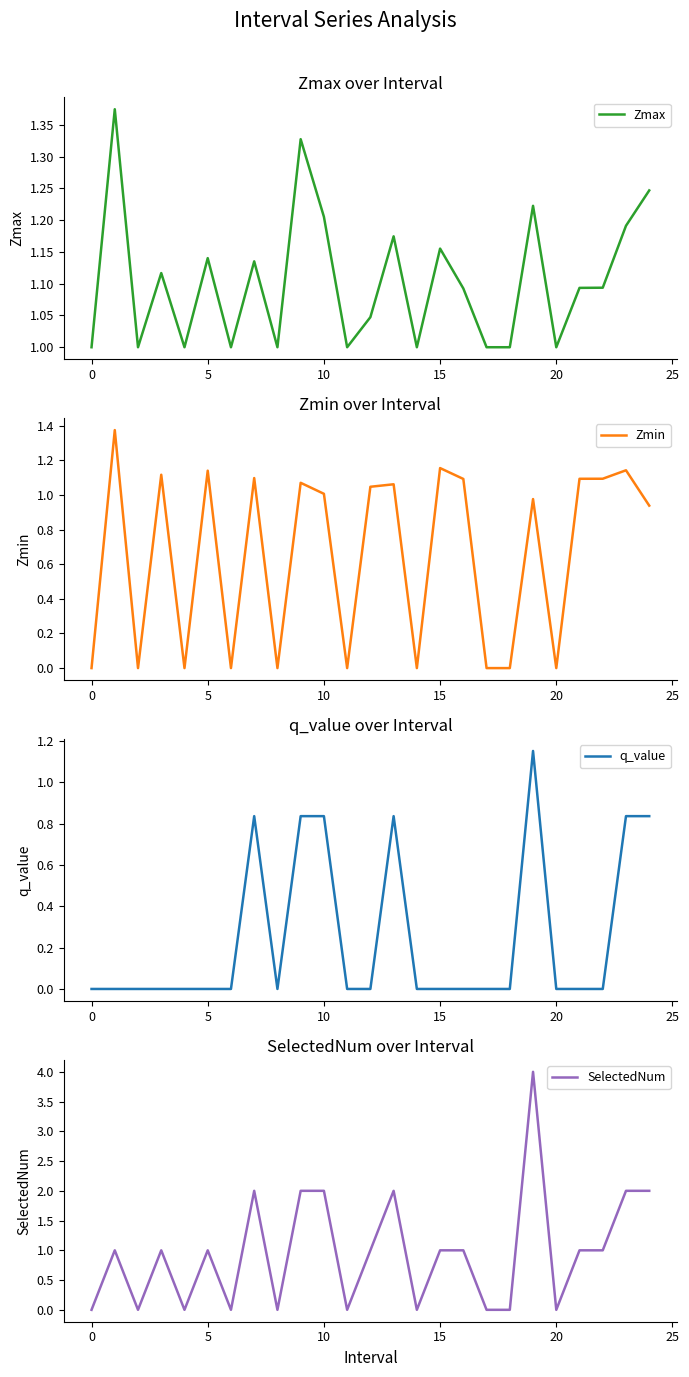

How many interior local peaks does the SelectedNum series have?

6